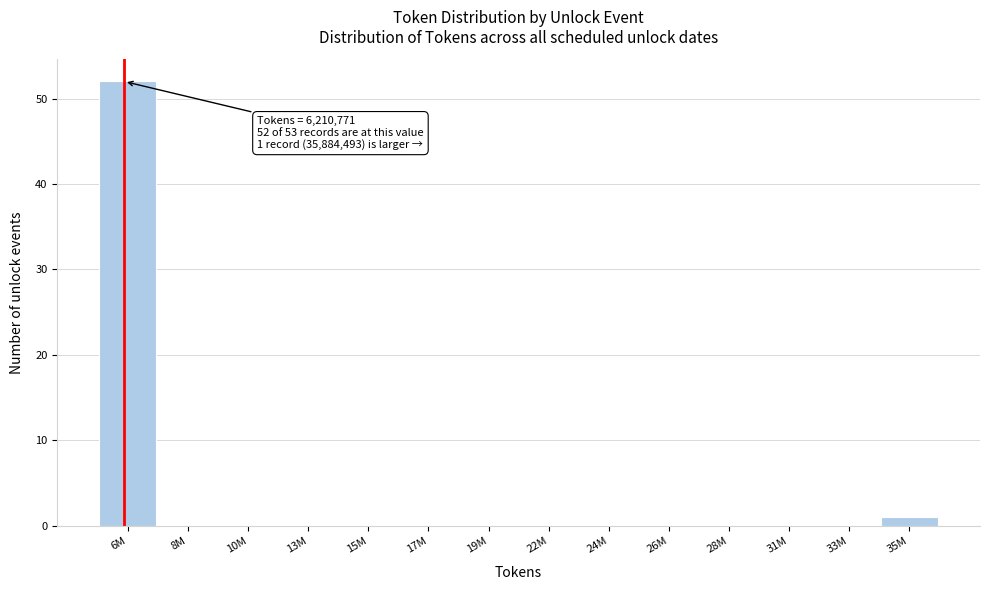

Reading left to right, list all the values displayed in this chart.

6M=52	8M=0	10M=0	13M=0	15M=0	17M=0	19M=0	22M=0	24M=0	26M=0	28M=0	31M=0	33M=0	35M=1